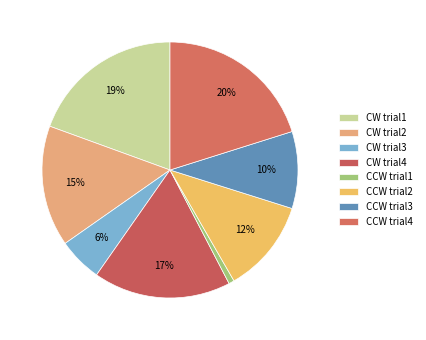

To the nearest percent, what is the difference between the CCW trial2 and CW trial2 slice percentages?

3%